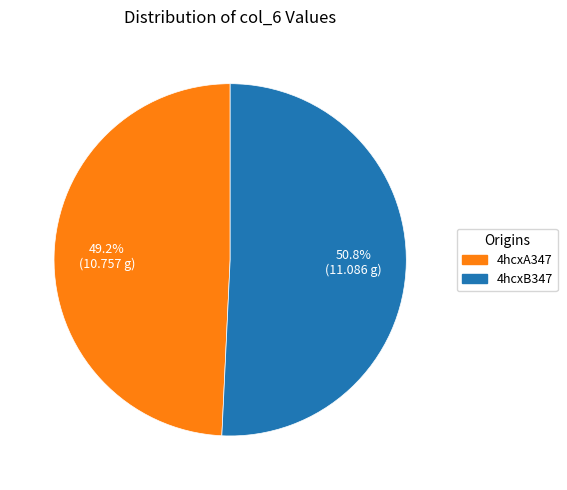

Which slice is the largest?

4hcxB347